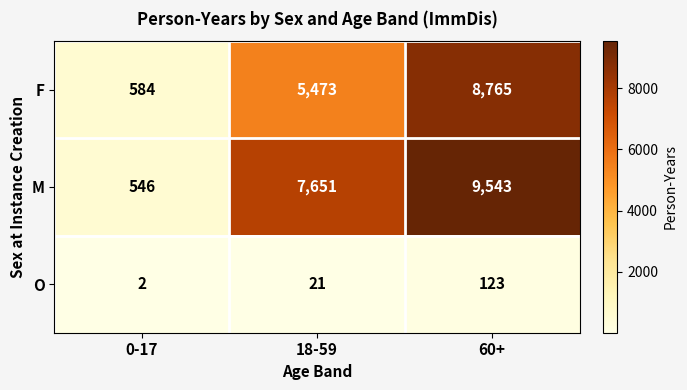

Which series has the largest total across all categories?

M